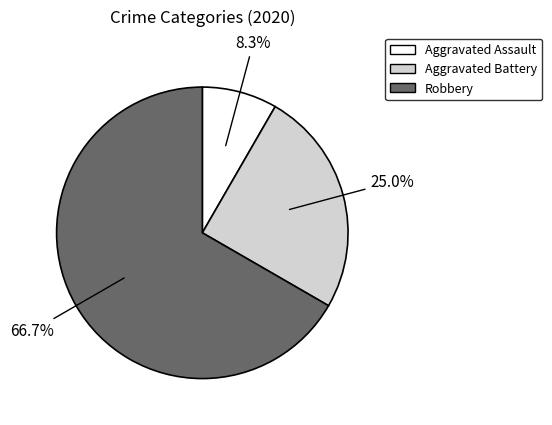

What is the majority slice?

Robbery